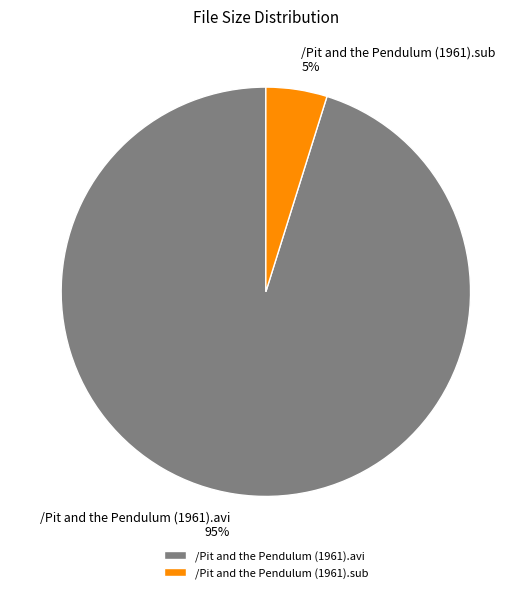

The /Pit and the Pendulum (1961).avi slice represents 82% of the pie. True or false?

False